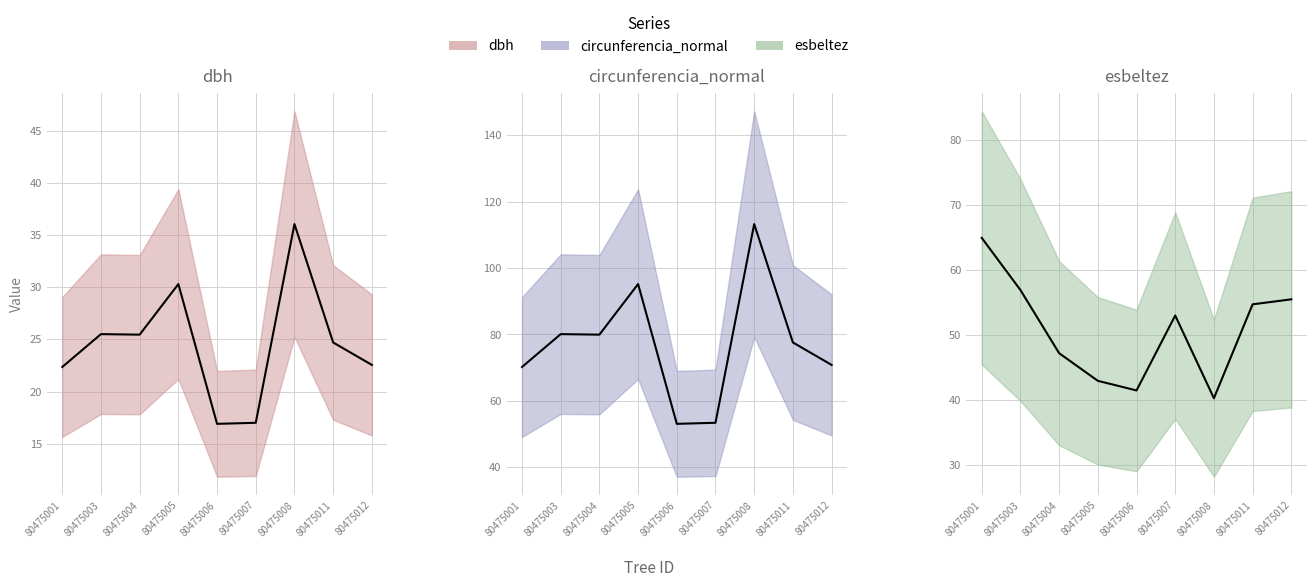

At which label does dbh first exceed 24?

80475003